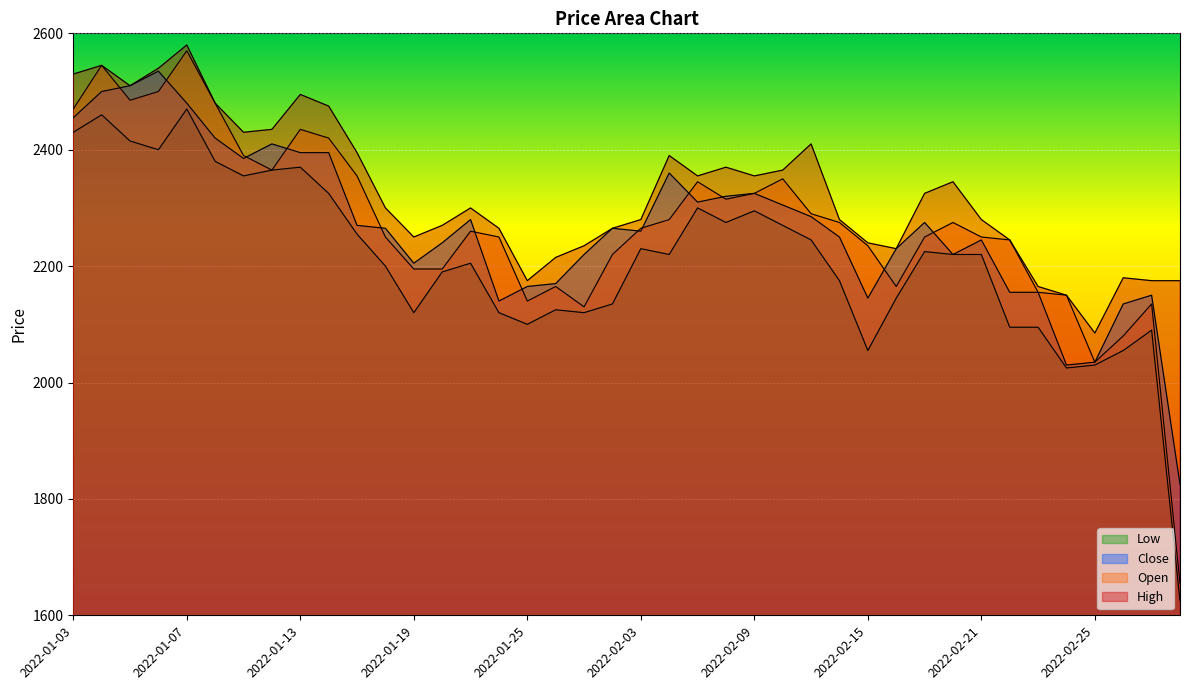

Is the value of Close at 2022-02-08 greater than the value of High at 2022-02-10?

No